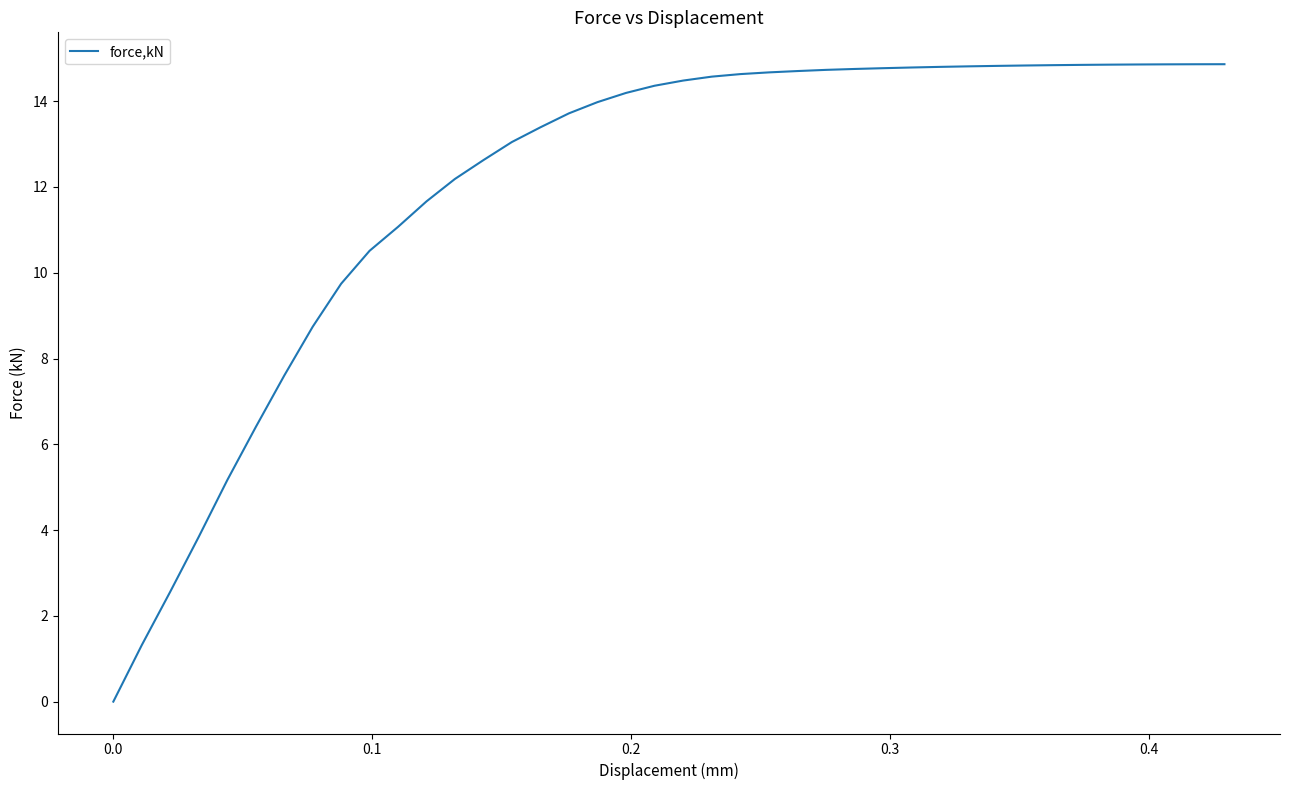

What is the difference between the maximum and minimum values?

14.9